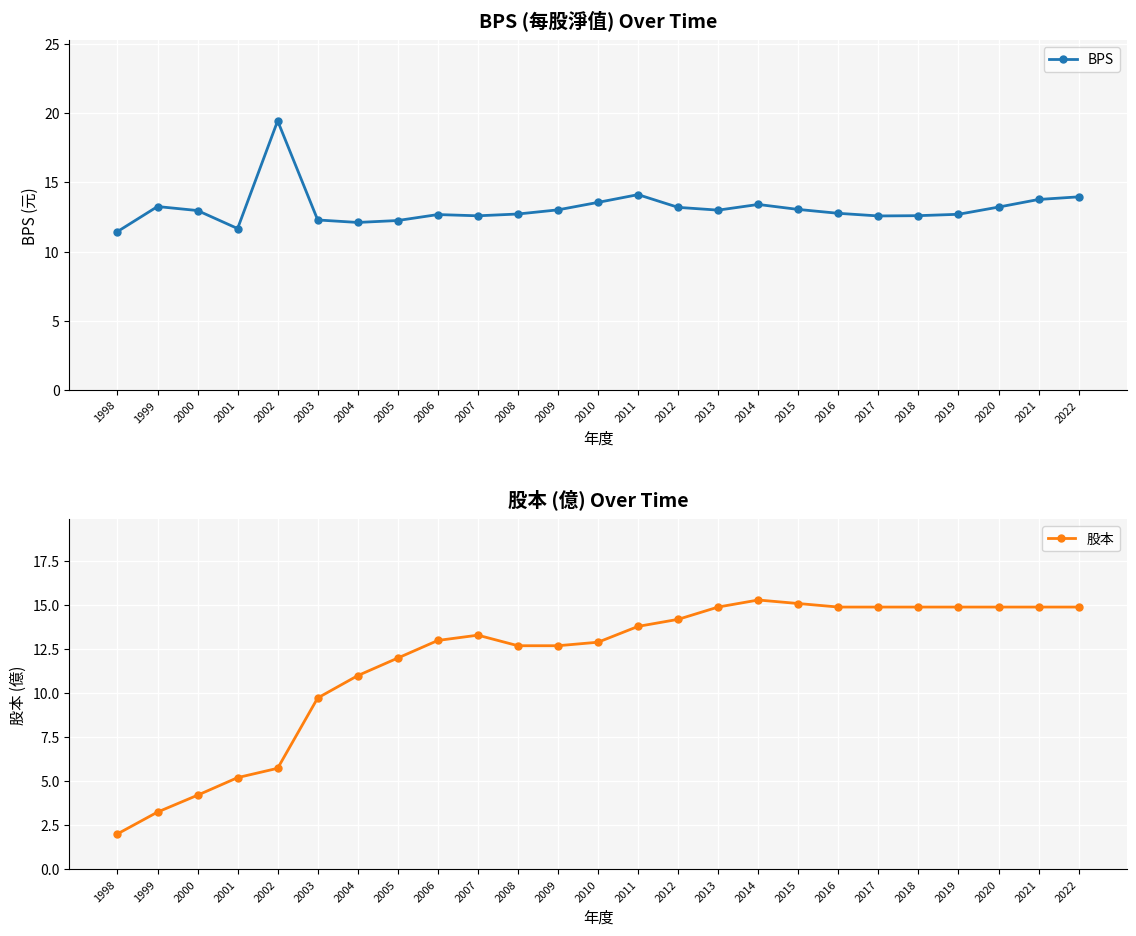

What is the maximum value shown in the chart?

19.4